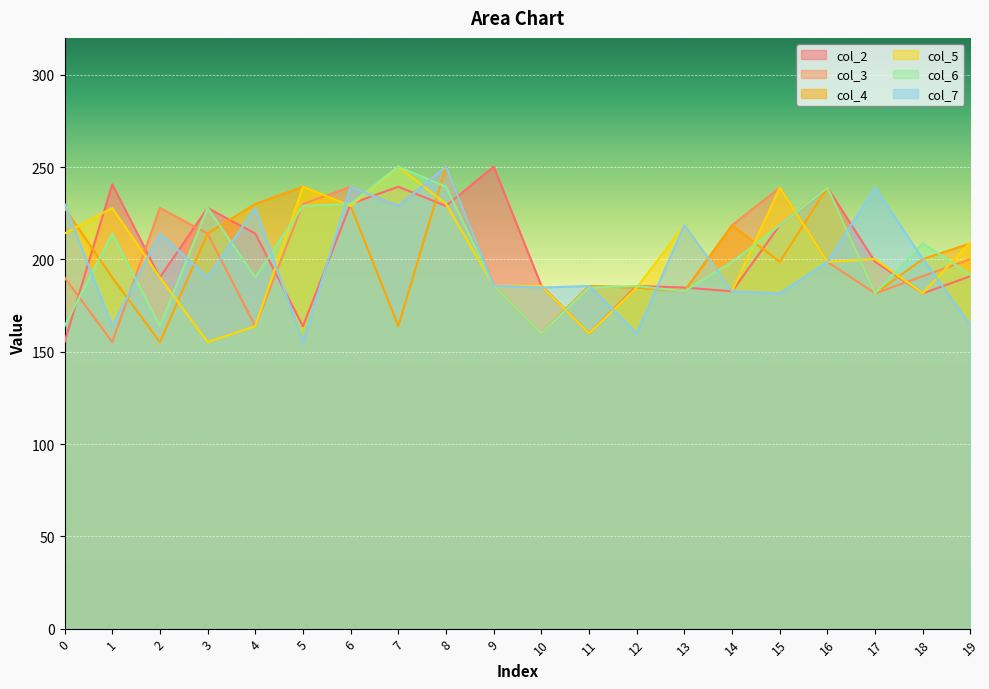

What are all the series names shown in the legend?

col_2, col_3, col_4, col_5, col_6, col_7